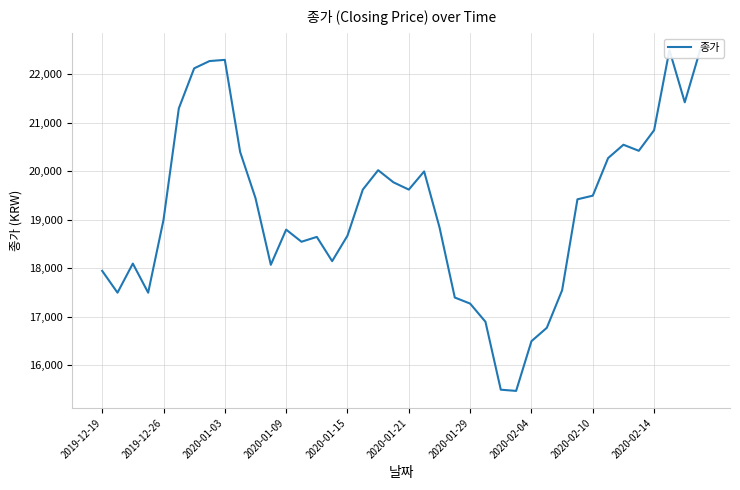

The value at 14 is 27888. True or false?

False